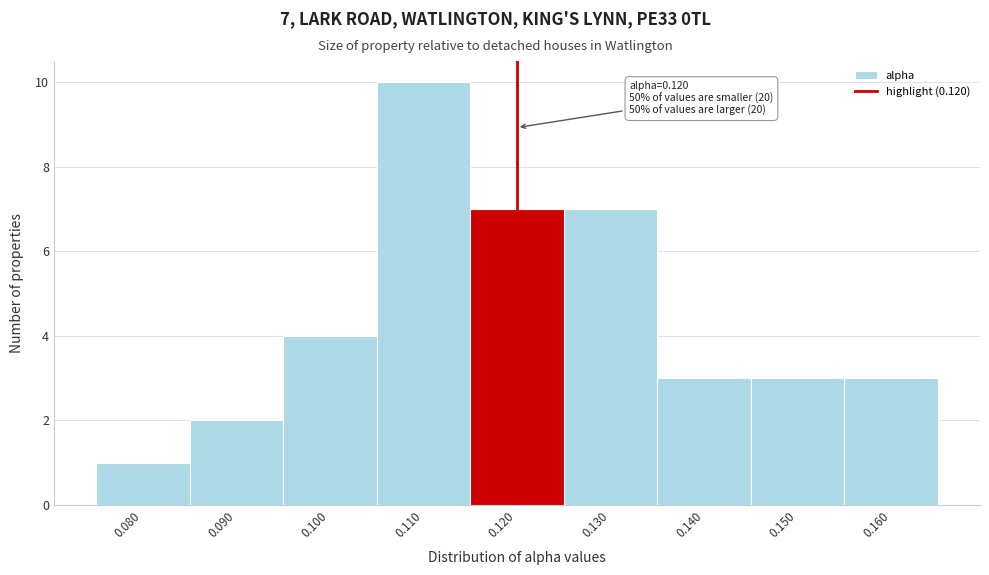

Which range on the x-axis has the tallest bar?

0.105 to 0.115